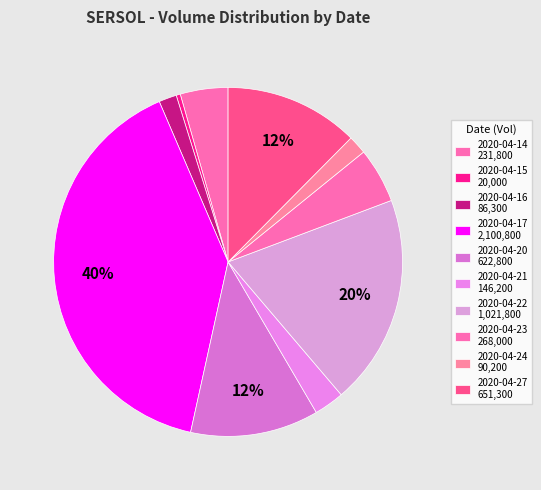

Count the number of slices in the pie.

10